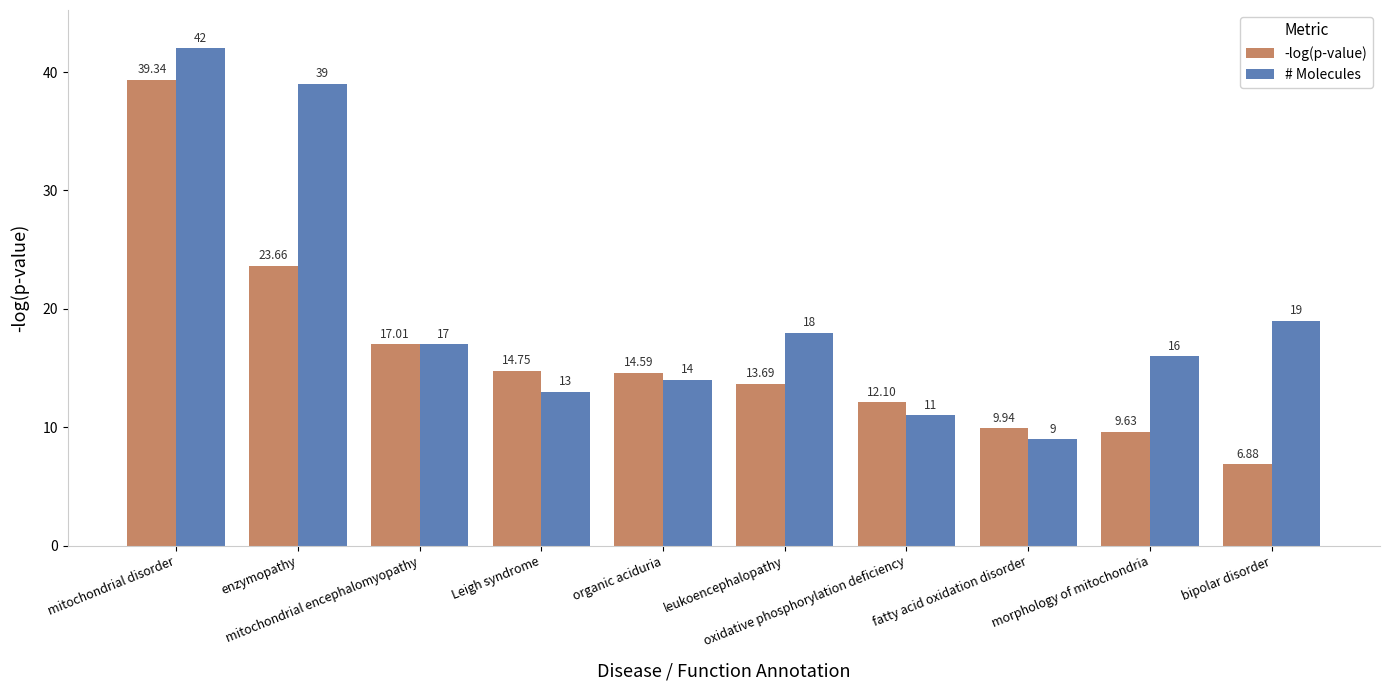

Reading left to right, extract all data points from this chart.

-log(p-value): mitochondrial disorder=39.3	enzymopathy=23.7	mitochondrial encephalomyopathy=17.0	Leigh syndrome=14.8	organic aciduria=14.6	leukoencephalopathy=13.7	oxidative phosphorylation deficiency=12.1	fatty acid oxidation disorder=9.9	morphology of mitochondria=9.6	bipolar disorder=6.9
# Molecules: mitochondrial disorder=42.0	enzymopathy=39.0	mitochondrial encephalomyopathy=17.0	Leigh syndrome=13.0	organic aciduria=14.0	leukoencephalopathy=18.0	oxidative phosphorylation deficiency=11.0	fatty acid oxidation disorder=9.0	morphology of mitochondria=16.0	bipolar disorder=19.0